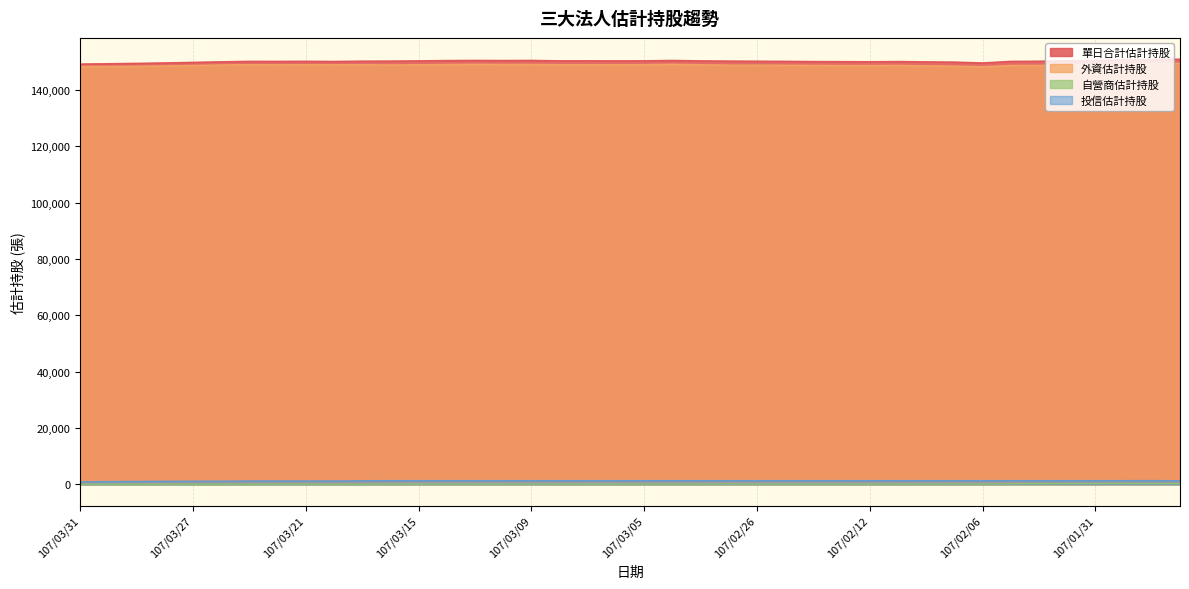

Is it true that 單日合計估計持股 equals 104410 at 107/03/22?

False